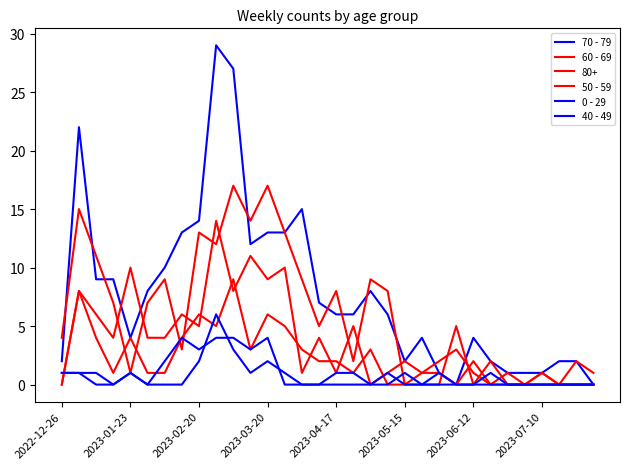

How many lines are shown in the chart?

6